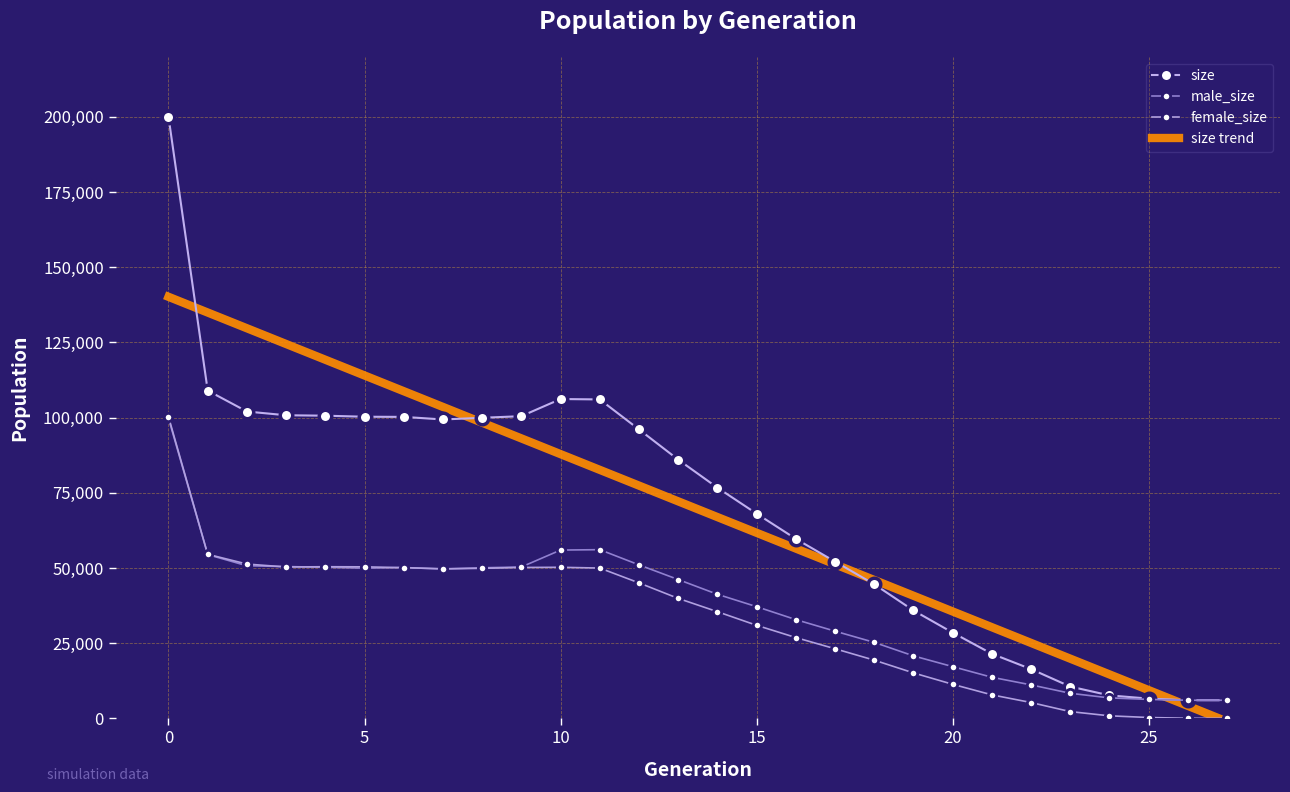

What is the difference between the second highest and second lowest values in the size series?

102985.0